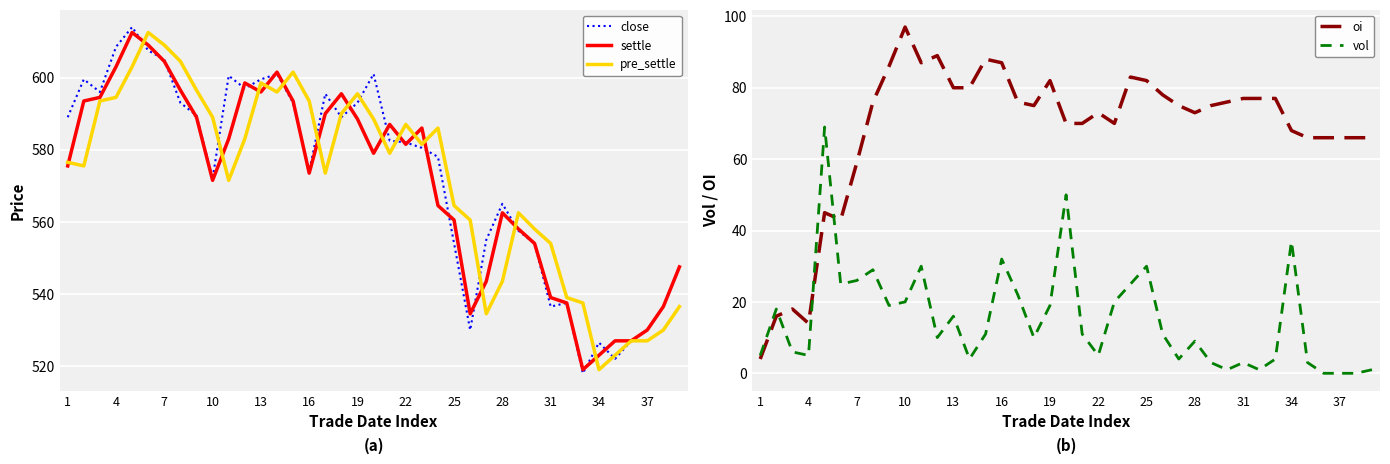

The pre_settle series shows 348.2 at 26. True or false?

False